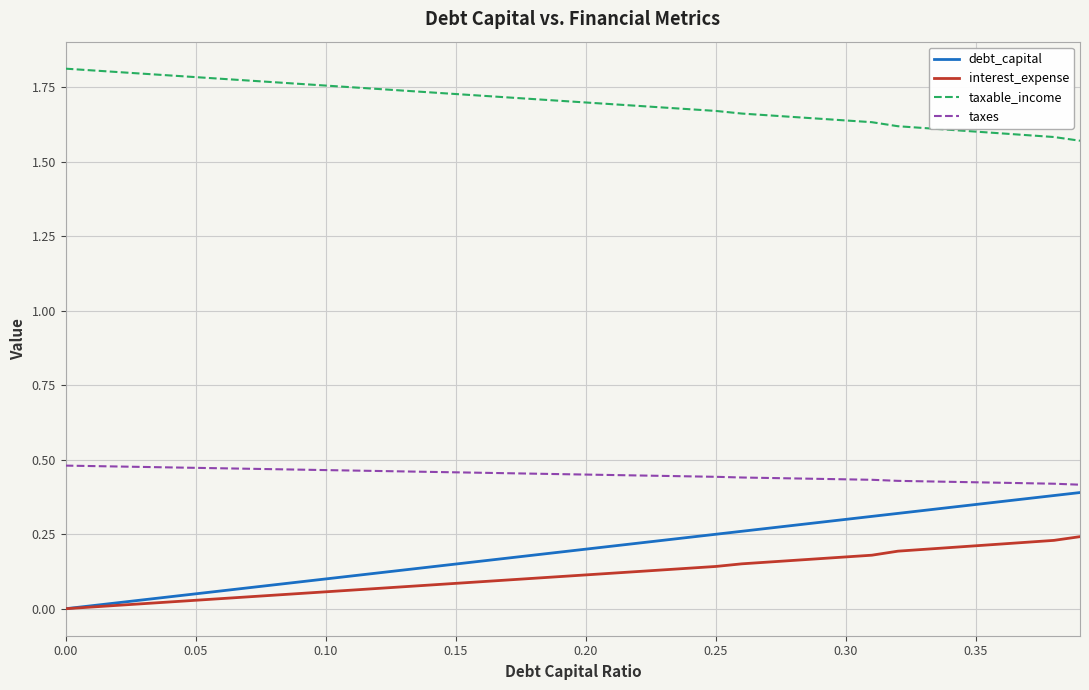

What are all the series names shown in the legend?

debt_capital, interest_expense, taxable_income, taxes